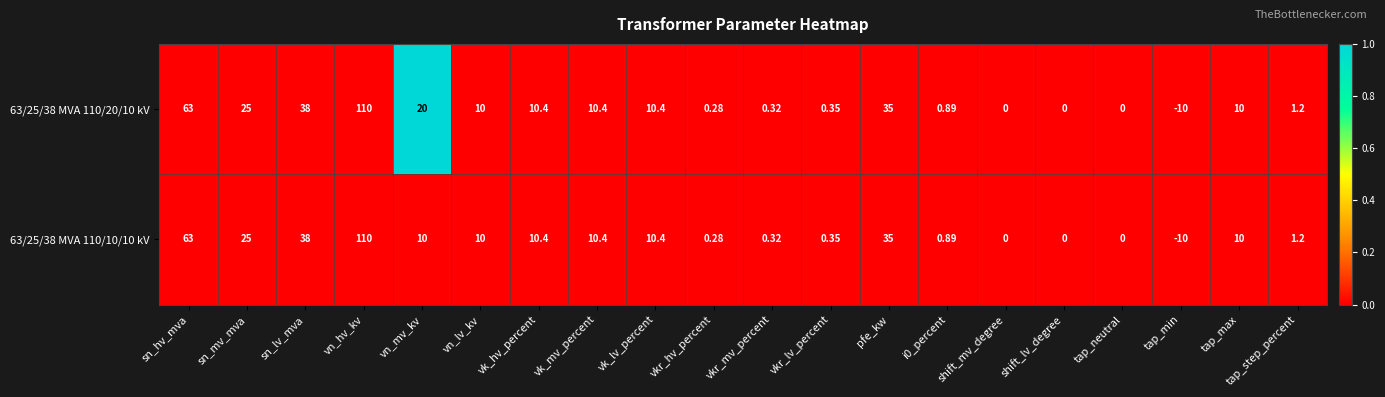

At which category does the chart reach its minimum across all series?

tap_min